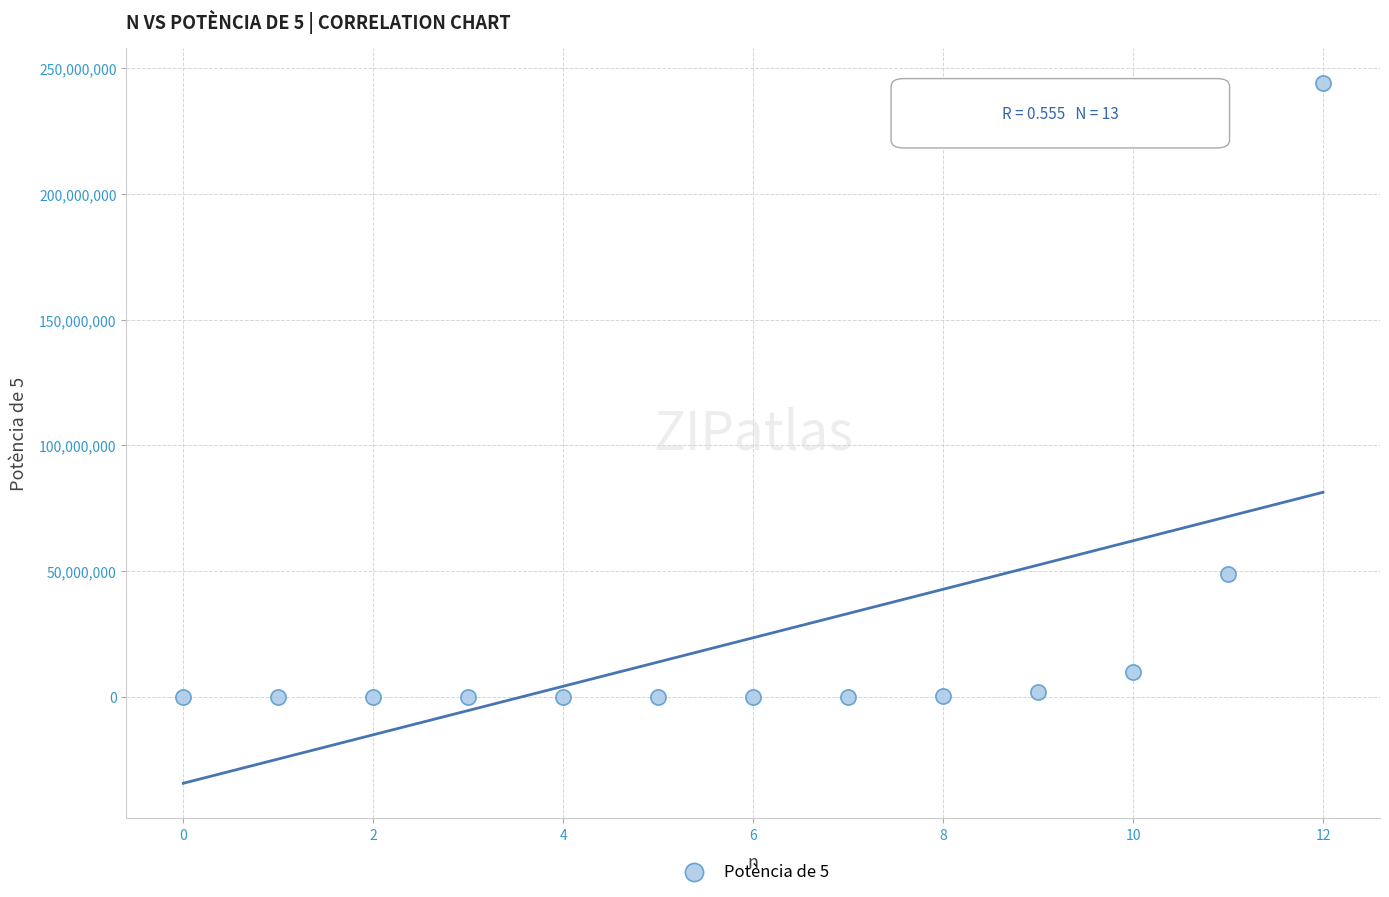

What Y value in the scatter plot is closest to 122070313?

48828125